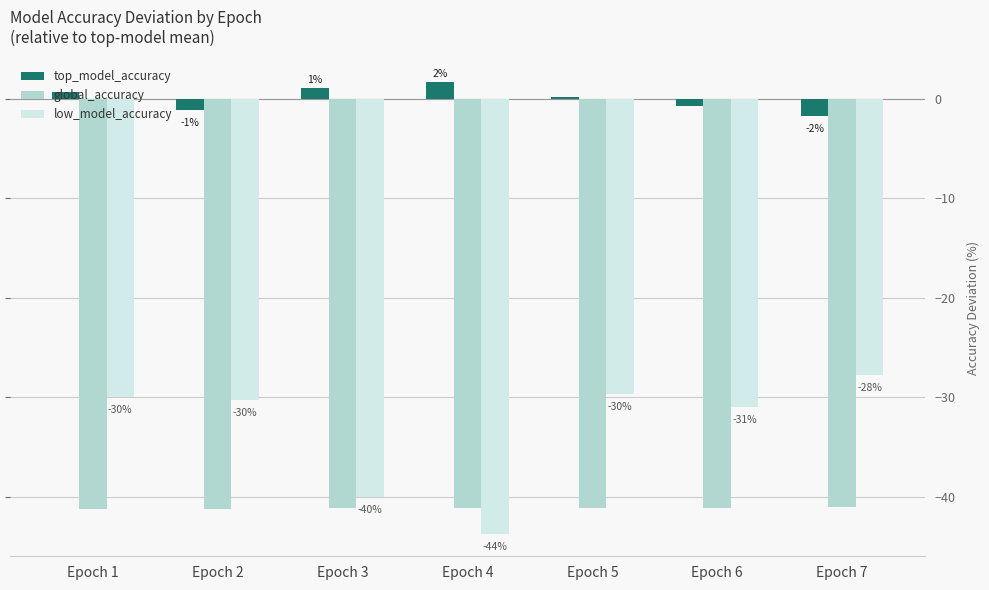

Reading left to right, extract all data points from this chart.

top_model_accuracy: Epoch 1=0.7	Epoch 2=-1.1	Epoch 3=1.1	Epoch 4=1.7	Epoch 5=0.1	Epoch 6=-0.8	Epoch 7=-1.7
global_accuracy: Epoch 1=-41.2	Epoch 2=-41.2	Epoch 3=-41.1	Epoch 4=-41.1	Epoch 5=-41.1	Epoch 6=-41.1	Epoch 7=-41.1
low_model_accuracy: Epoch 1=-30.0	Epoch 2=-30.2	Epoch 3=-40.0	Epoch 4=-43.7	Epoch 5=-29.6	Epoch 6=-31.0	Epoch 7=-27.8